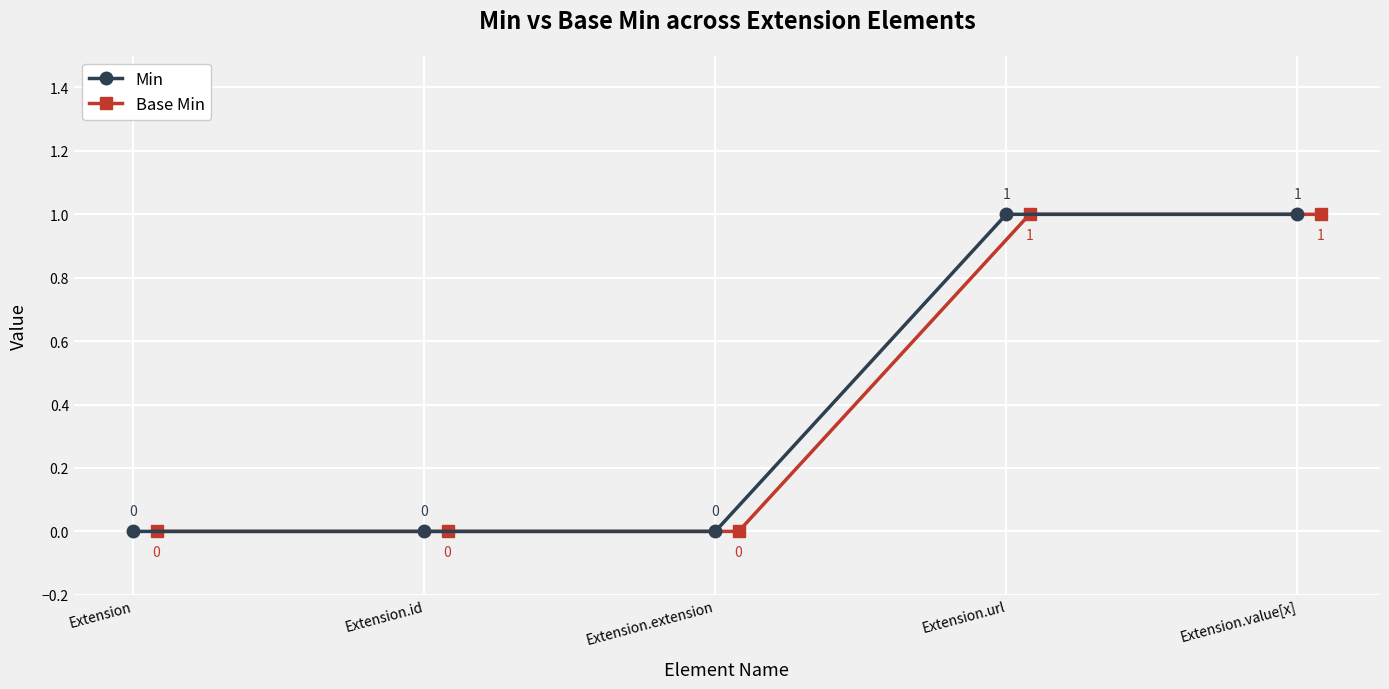

Is it true that Min equals 2 at Extension.url?

False